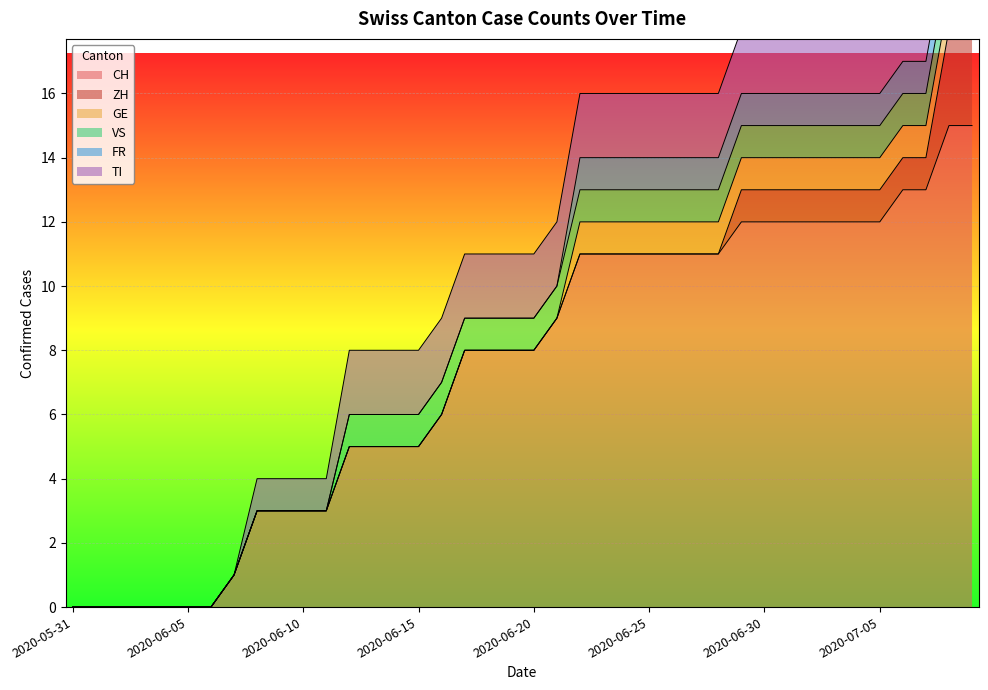

Reading left to right, transcribe all the data shown in this chart.

CH: 2020-05-31=0	2020-06-01=0	2020-06-02=0	2020-06-03=0	2020-06-04=0	2020-06-05=0	2020-06-06=0	2020-06-07=1	2020-06-08=3	2020-06-09=3	2020-06-10=3	2020-06-11=3	2020-06-12=5	2020-06-13=5	2020-06-14=5	2020-06-15=5	2020-06-16=6	2020-06-17=8	2020-06-18=8	2020-06-19=8	2020-06-20=8	2020-06-21=9	2020-06-22=11	2020-06-23=11	2020-06-24=11	2020-06-25=11	2020-06-26=11	2020-06-27=11	2020-06-28=11	2020-06-29=12	2020-06-30=12	2020-07-01=12	2020-07-02=12	2020-07-03=12	2020-07-04=12	2020-07-05=12	2020-07-06=13	2020-07-07=13	2020-07-08=15	2020-07-09=15
ZH: 2020-05-31=0	2020-06-01=0	2020-06-02=0	2020-06-03=0	2020-06-04=0	2020-06-05=0	2020-06-06=0	2020-06-07=0	2020-06-08=0	2020-06-09=0	2020-06-10=0	2020-06-11=0	2020-06-12=0	2020-06-13=0	2020-06-14=0	2020-06-15=0	2020-06-16=0	2020-06-17=0	2020-06-18=0	2020-06-19=0	2020-06-20=0	2020-06-21=0	2020-06-22=0	2020-06-23=0	2020-06-24=0	2020-06-25=0	2020-06-26=0	2020-06-27=0	2020-06-28=0	2020-06-29=1	2020-06-30=1	2020-07-01=1	2020-07-02=1	2020-07-03=1	2020-07-04=1	2020-07-05=1	2020-07-06=1	2020-07-07=1	2020-07-08=3	2020-07-09=3
GE: 2020-05-31=0	2020-06-01=0	2020-06-02=0	2020-06-03=0	2020-06-04=0	2020-06-05=0	2020-06-06=0	2020-06-07=0	2020-06-08=0	2020-06-09=0	2020-06-10=0	2020-06-11=0	2020-06-12=0	2020-06-13=0	2020-06-14=0	2020-06-15=0	2020-06-16=0	2020-06-17=0	2020-06-18=0	2020-06-19=0	2020-06-20=0	2020-06-21=0	2020-06-22=1	2020-06-23=1	2020-06-24=1	2020-06-25=1	2020-06-26=1	2020-06-27=1	2020-06-28=1	2020-06-29=1	2020-06-30=1	2020-07-01=1	2020-07-02=1	2020-07-03=1	2020-07-04=1	2020-07-05=1	2020-07-06=1	2020-07-07=1	2020-07-08=1	2020-07-09=1
VS: 2020-05-31=0	2020-06-01=0	2020-06-02=0	2020-06-03=0	2020-06-04=0	2020-06-05=0	2020-06-06=0	2020-06-07=0	2020-06-08=0	2020-06-09=0	2020-06-10=0	2020-06-11=0	2020-06-12=1	2020-06-13=1	2020-06-14=1	2020-06-15=1	2020-06-16=1	2020-06-17=1	2020-06-18=1	2020-06-19=1	2020-06-20=1	2020-06-21=1	2020-06-22=1	2020-06-23=1	2020-06-24=1	2020-06-25=1	2020-06-26=1	2020-06-27=1	2020-06-28=1	2020-06-29=1	2020-06-30=1	2020-07-01=1	2020-07-02=1	2020-07-03=1	2020-07-04=1	2020-07-05=1	2020-07-06=1	2020-07-07=1	2020-07-08=1	2020-07-09=1
FR: 2020-05-31=0	2020-06-01=0	2020-06-02=0	2020-06-03=0	2020-06-04=0	2020-06-05=0	2020-06-06=0	2020-06-07=0	2020-06-08=0	2020-06-09=0	2020-06-10=0	2020-06-11=0	2020-06-12=0	2020-06-13=0	2020-06-14=0	2020-06-15=0	2020-06-16=0	2020-06-17=0	2020-06-18=0	2020-06-19=0	2020-06-20=0	2020-06-21=0	2020-06-22=1	2020-06-23=1	2020-06-24=1	2020-06-25=1	2020-06-26=1	2020-06-27=1	2020-06-28=1	2020-06-29=1	2020-06-30=1	2020-07-01=1	2020-07-02=1	2020-07-03=1	2020-07-04=1	2020-07-05=1	2020-07-06=1	2020-07-07=1	2020-07-08=1	2020-07-09=1
TI: 2020-05-31=0	2020-06-01=0	2020-06-02=0	2020-06-03=0	2020-06-04=0	2020-06-05=0	2020-06-06=0	2020-06-07=0	2020-06-08=1	2020-06-09=1	2020-06-10=1	2020-06-11=1	2020-06-12=2	2020-06-13=2	2020-06-14=2	2020-06-15=2	2020-06-16=2	2020-06-17=2	2020-06-18=2	2020-06-19=2	2020-06-20=2	2020-06-21=2	2020-06-22=2	2020-06-23=2	2020-06-24=2	2020-06-25=2	2020-06-26=2	2020-06-27=2	2020-06-28=2	2020-06-29=2	2020-06-30=2	2020-07-01=2	2020-07-02=2	2020-07-03=2	2020-07-04=2	2020-07-05=2	2020-07-06=2	2020-07-07=2	2020-07-08=2	2020-07-09=2